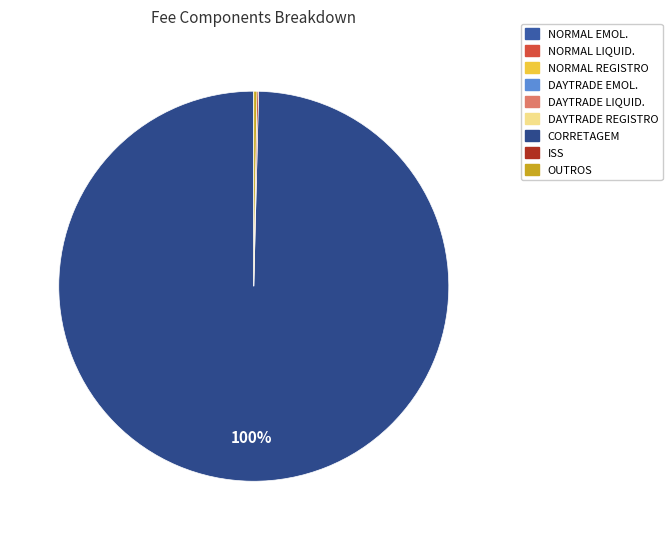

Rank the categories by value from lowest to highest.

DAYTRADE EMOL., DAYTRADE REGISTRO, DAYTRADE LIQUID., NORMAL LIQUID., NORMAL EMOL., NORMAL REGISTRO, ISS, OUTROS, CORRETAGEM